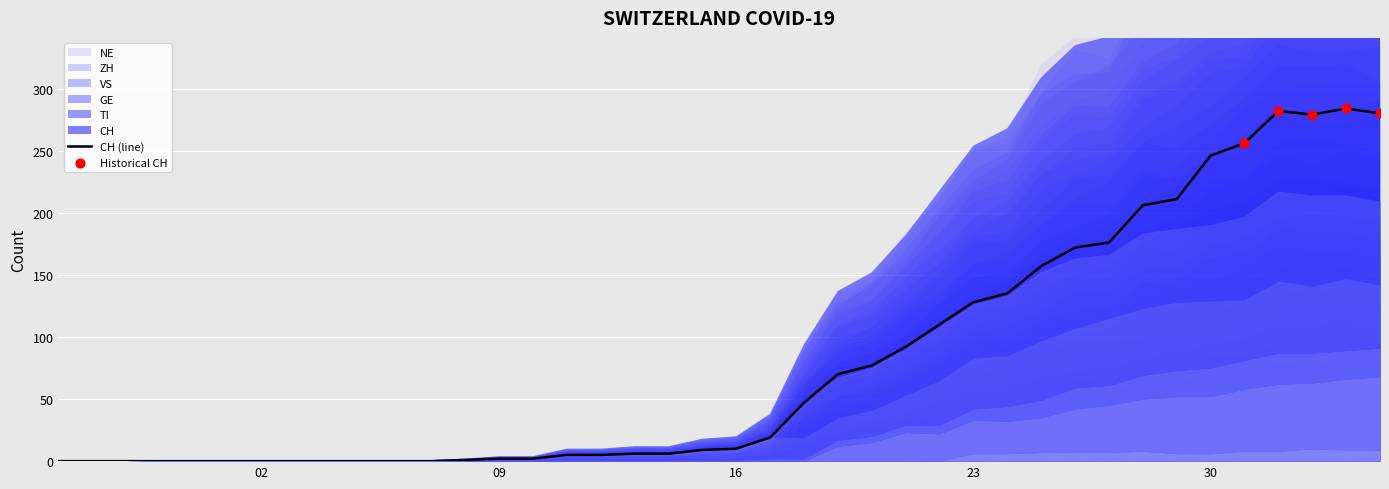

What is the total value across all series at 2020-03-12?

10